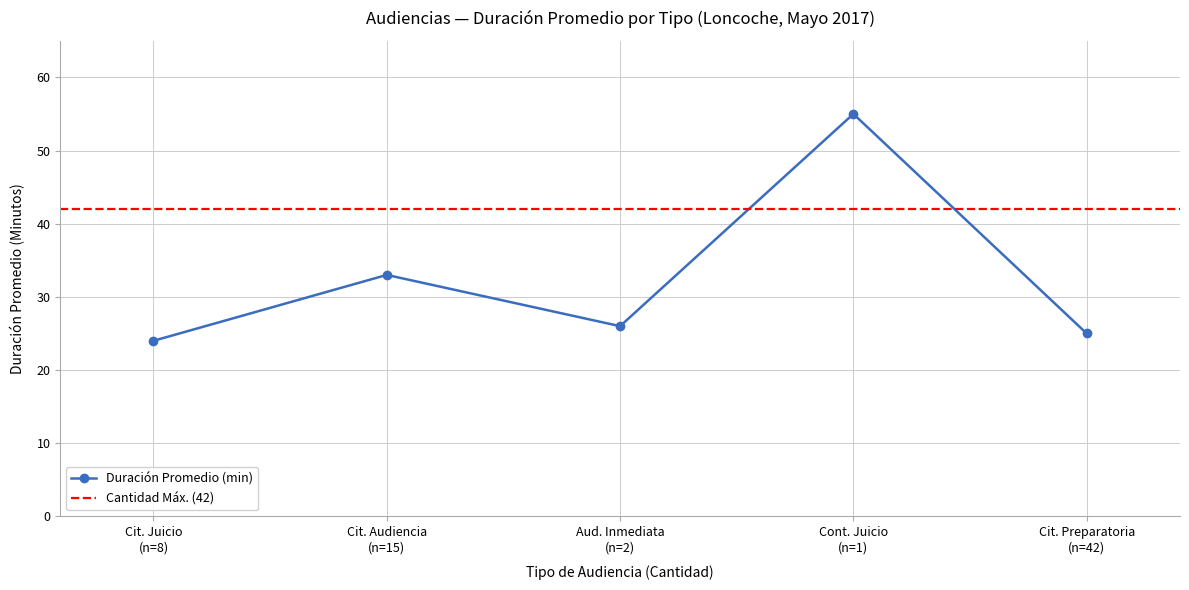

How many interior local peaks does the Duración Promedio (min) series have?

2